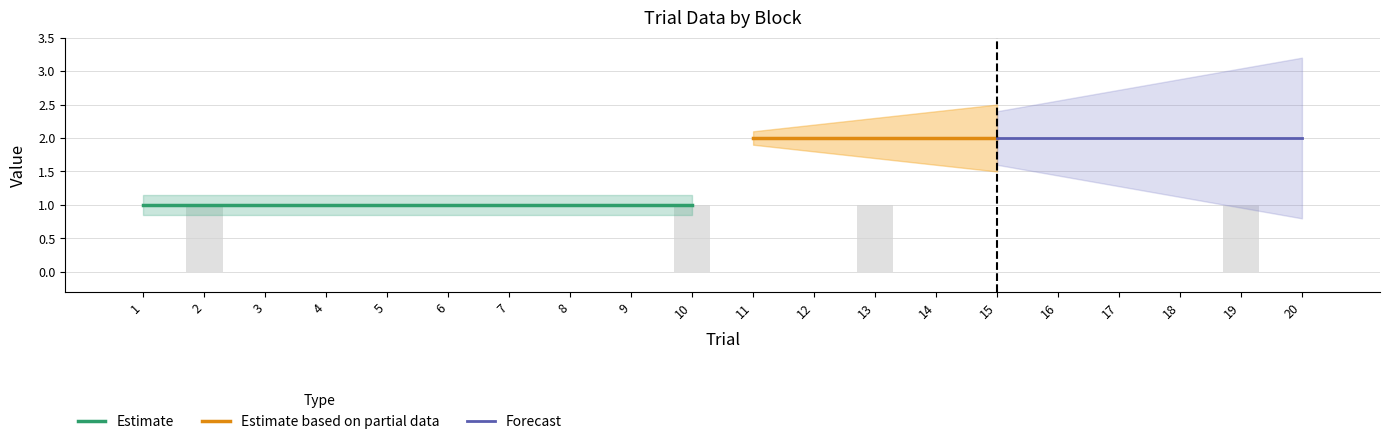

Where is phase nearest to the value 1?

1